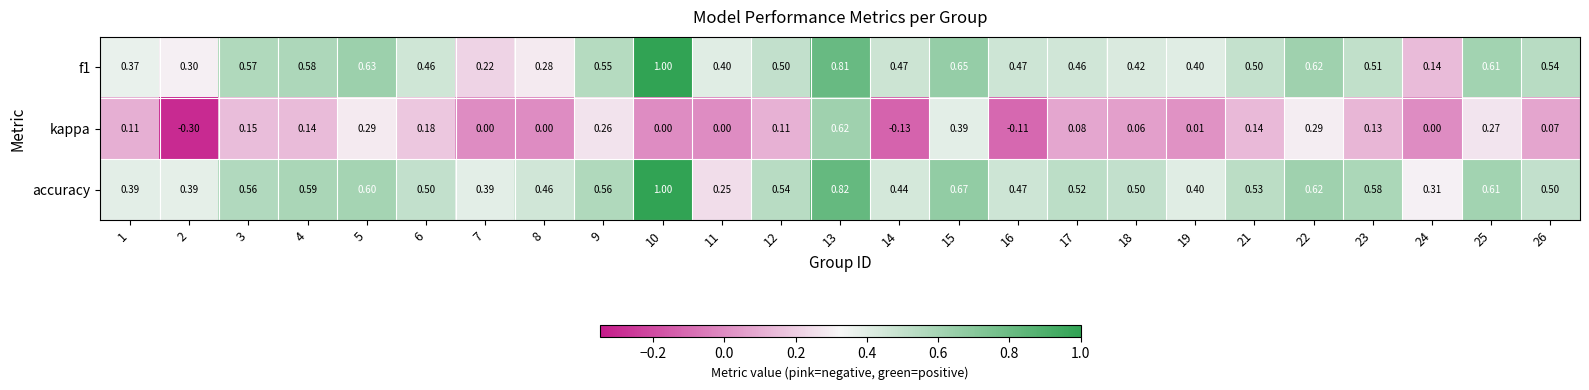

Between 3 and 26, which series saw the biggest shift?

kappa